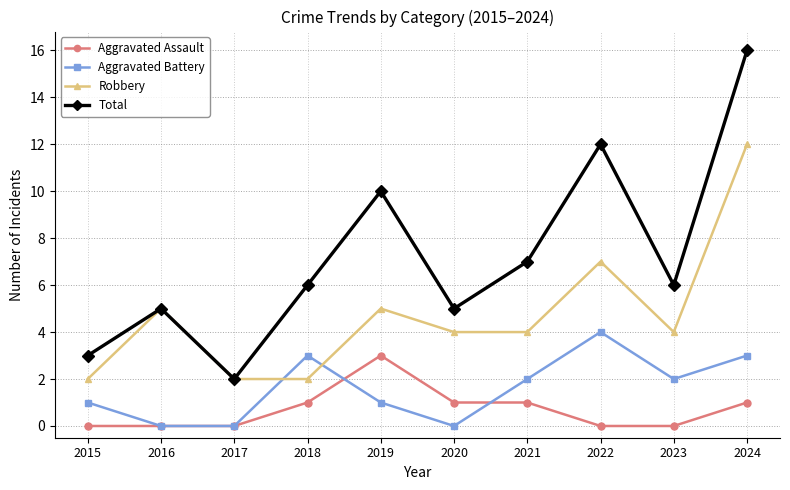

What is the difference between the highest and lowest values at 2016?

5